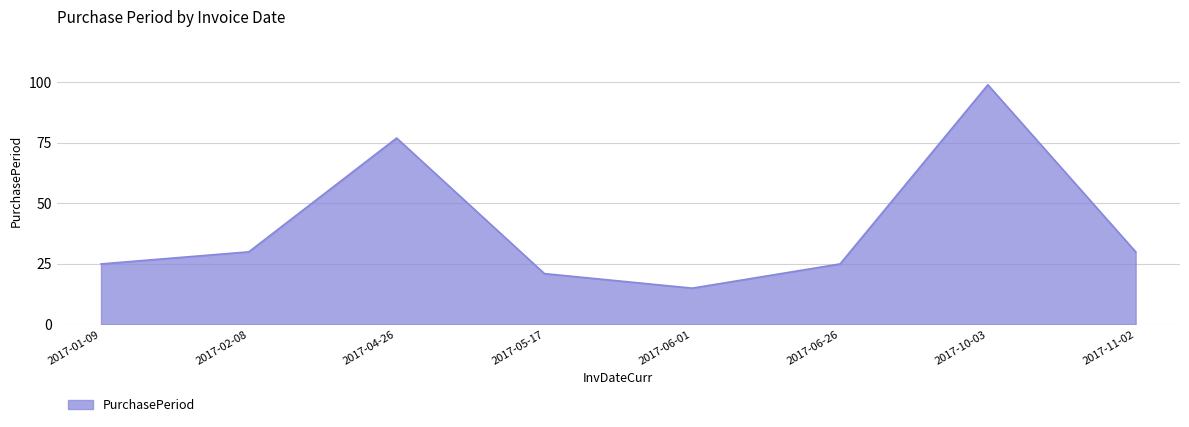

What is the maximum value shown in the chart?

99